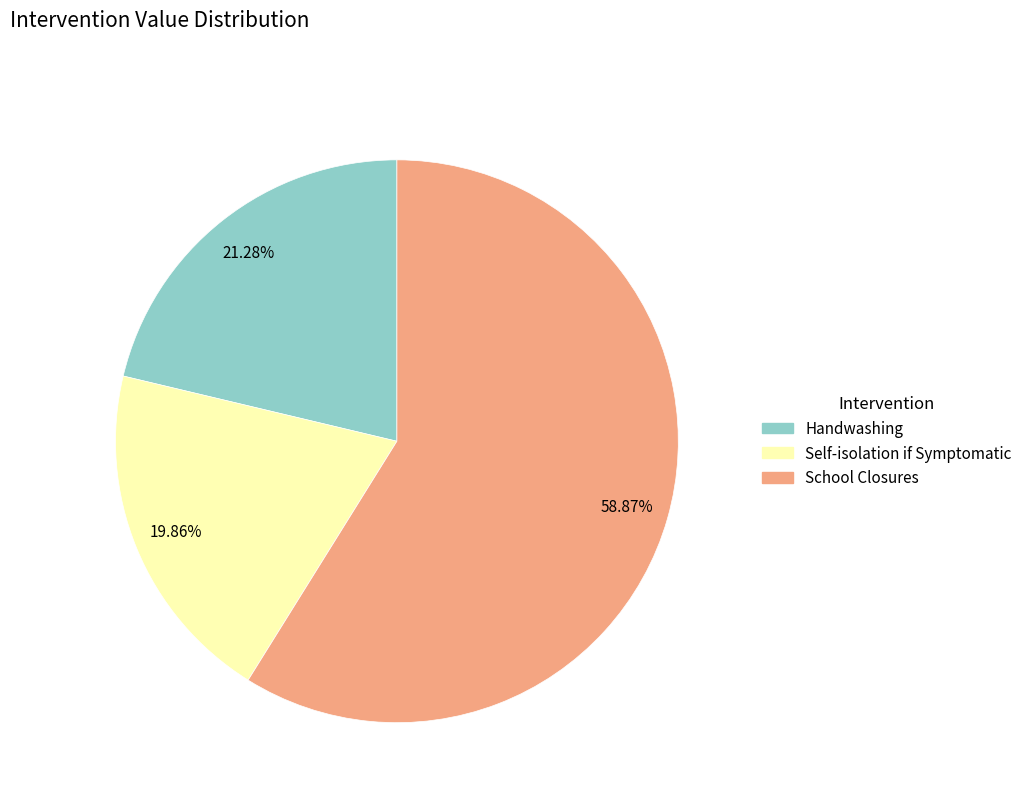

True or false: School Closures accounts for 47% of the total.

False